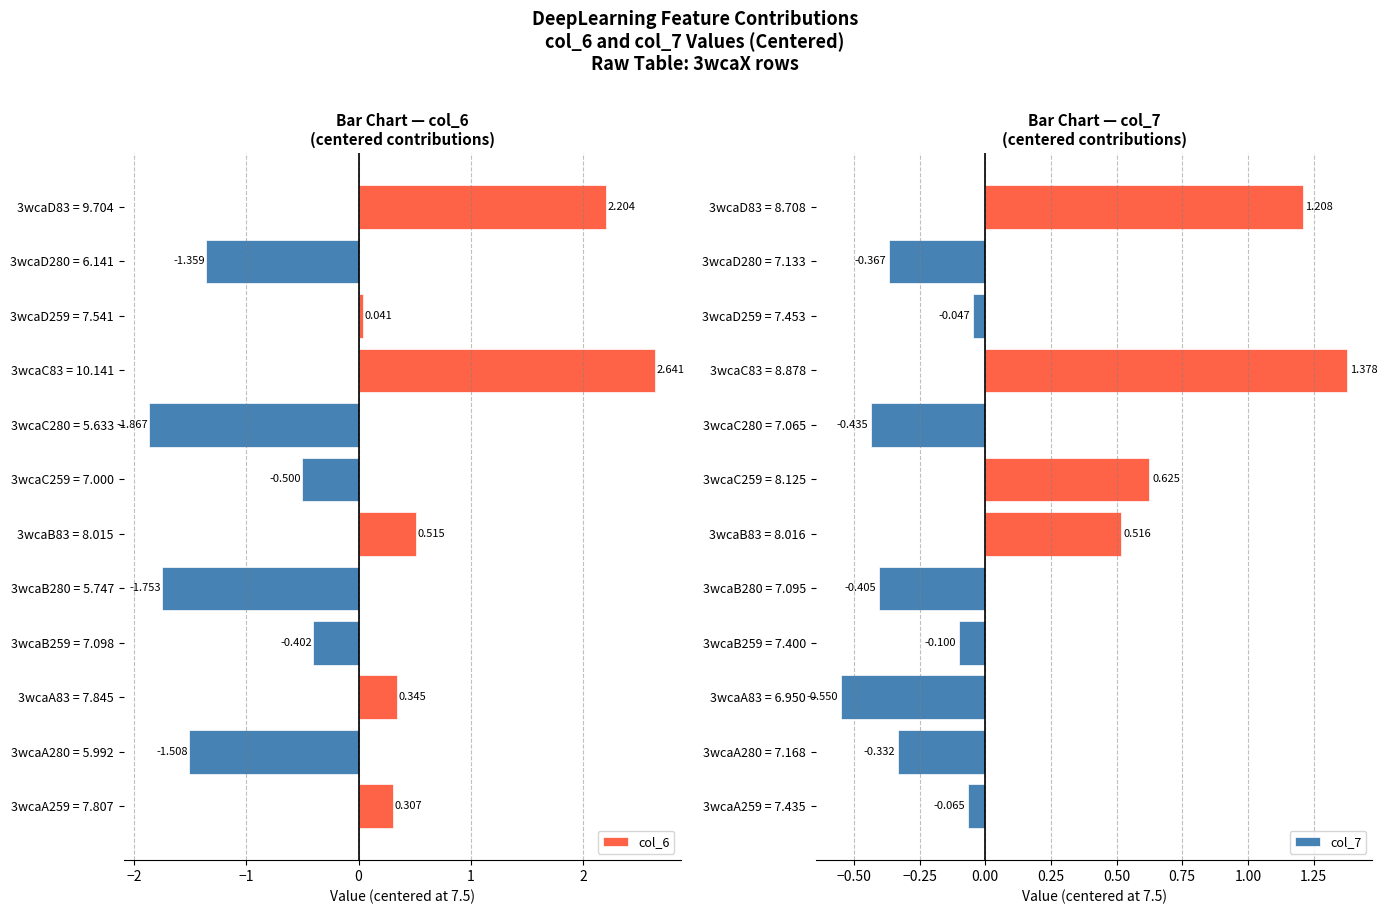

Does the chart contain any negative values?

Yes